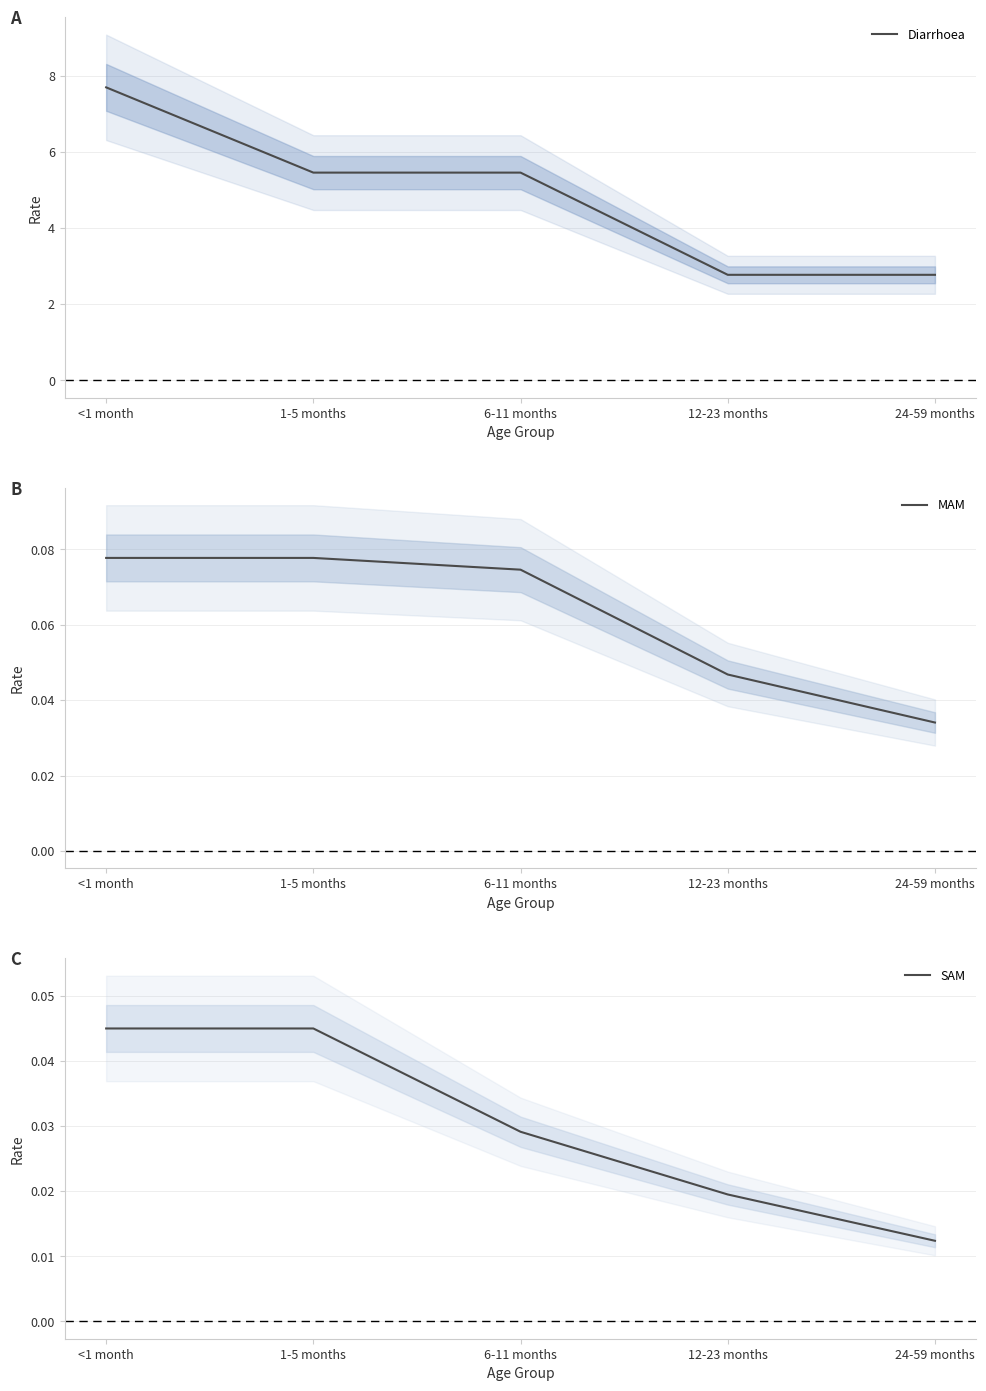

What is the label of the 3rd point from the right?

6-11 months